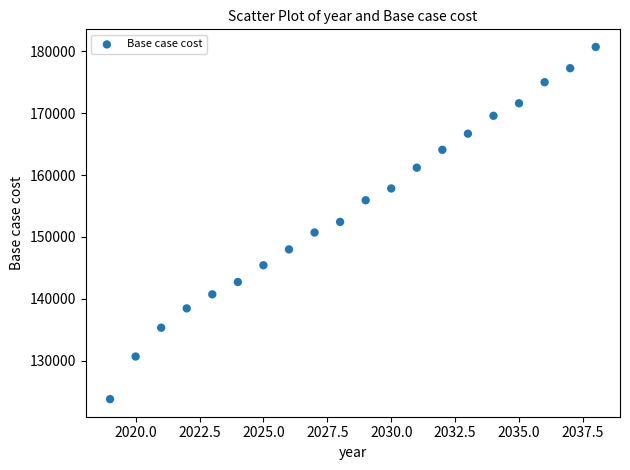

What is the range of Y values (max minus min)?

56862.4